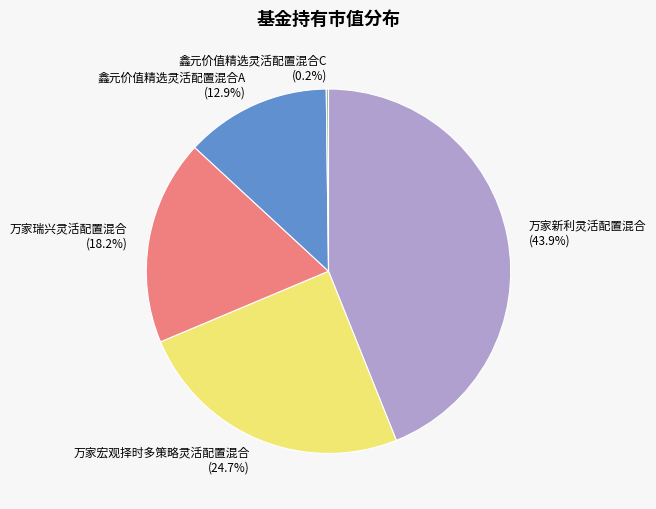

Does 鑫元价值精选灵活配置混合A represent more than half of the total?

No